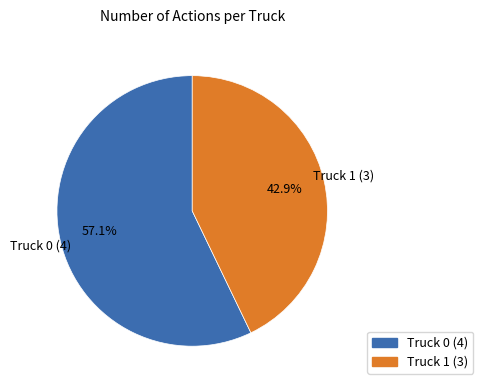

Is Truck 1 the majority of the pie?

No